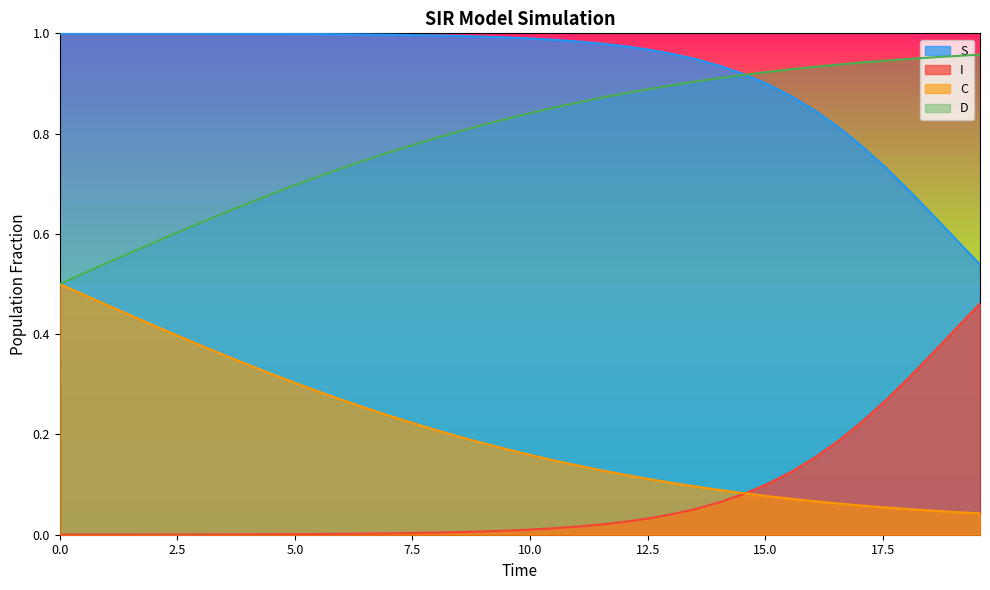

List the series in order of their overall mean, lowest first.

I, C, D, S